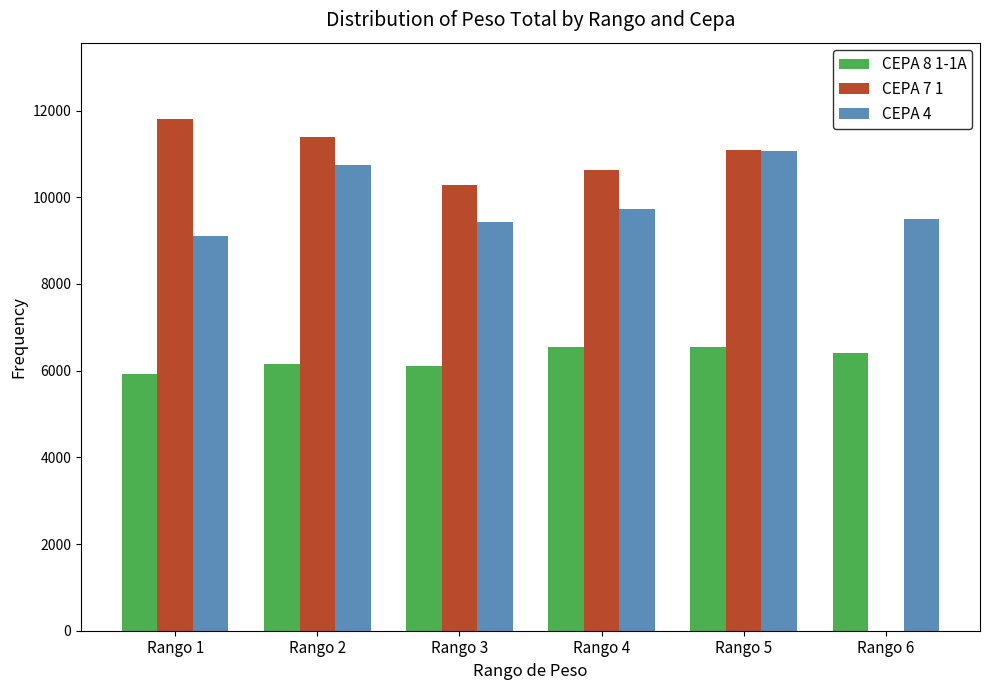

The value of CEPA 7 1 at Rango 4 is 7242. True or false?

False